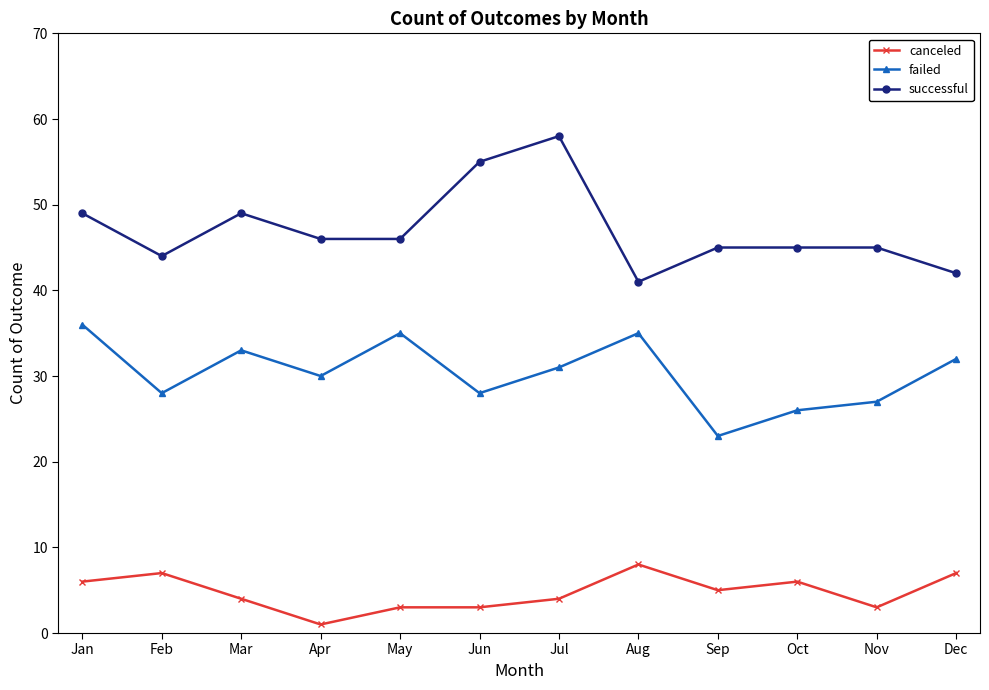

Count the number of data series in this chart.

3